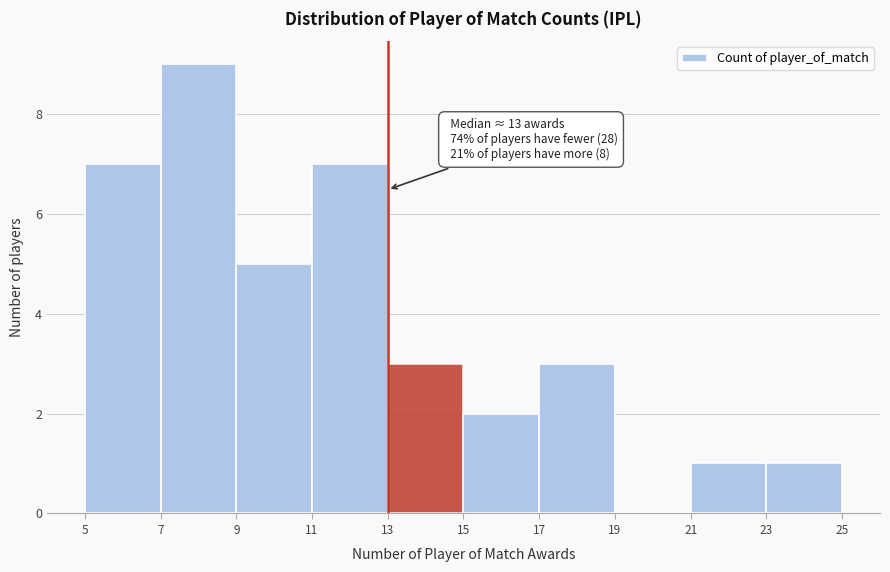

Which range on the x-axis has the tallest bar?

7 to 9